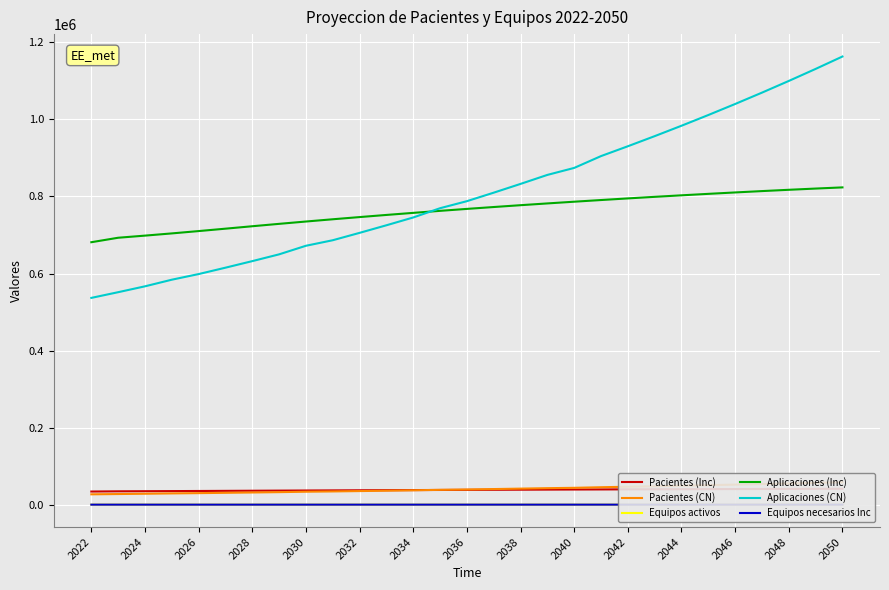

How many data points does each series have?

29